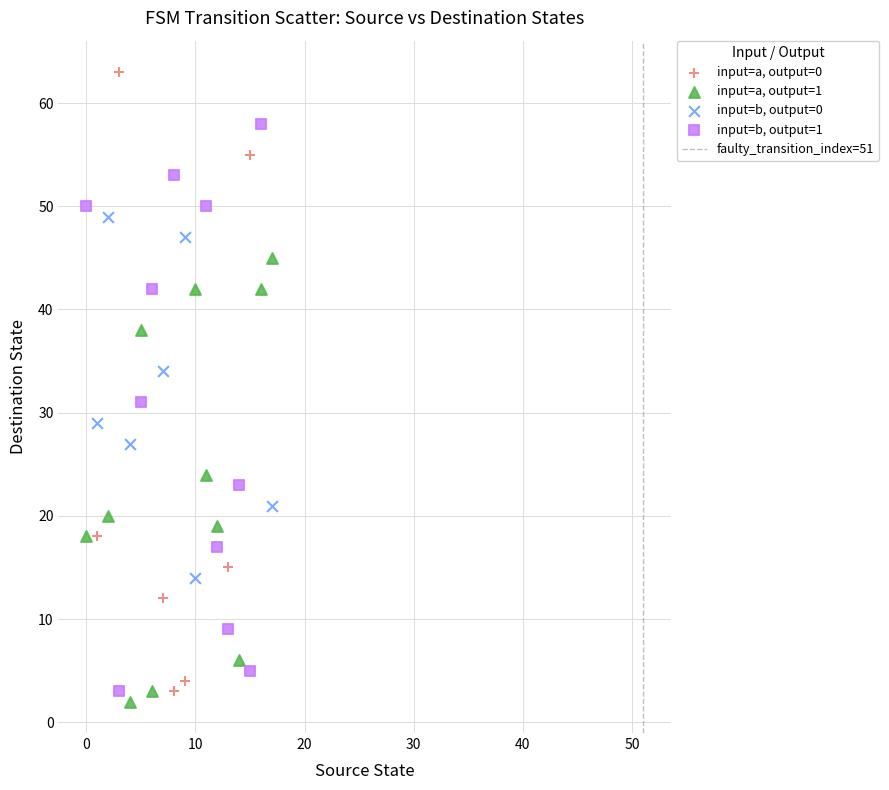

Which series reaches the maximum Y coordinate?

input=a, output=0